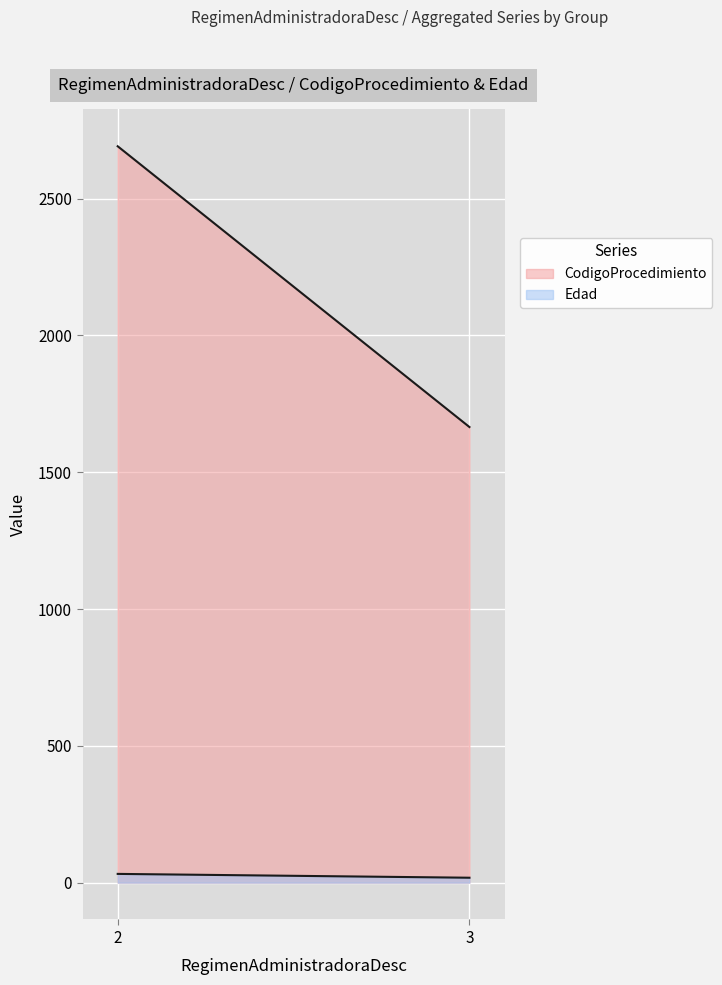

What is the maximum value shown in the chart?

2691